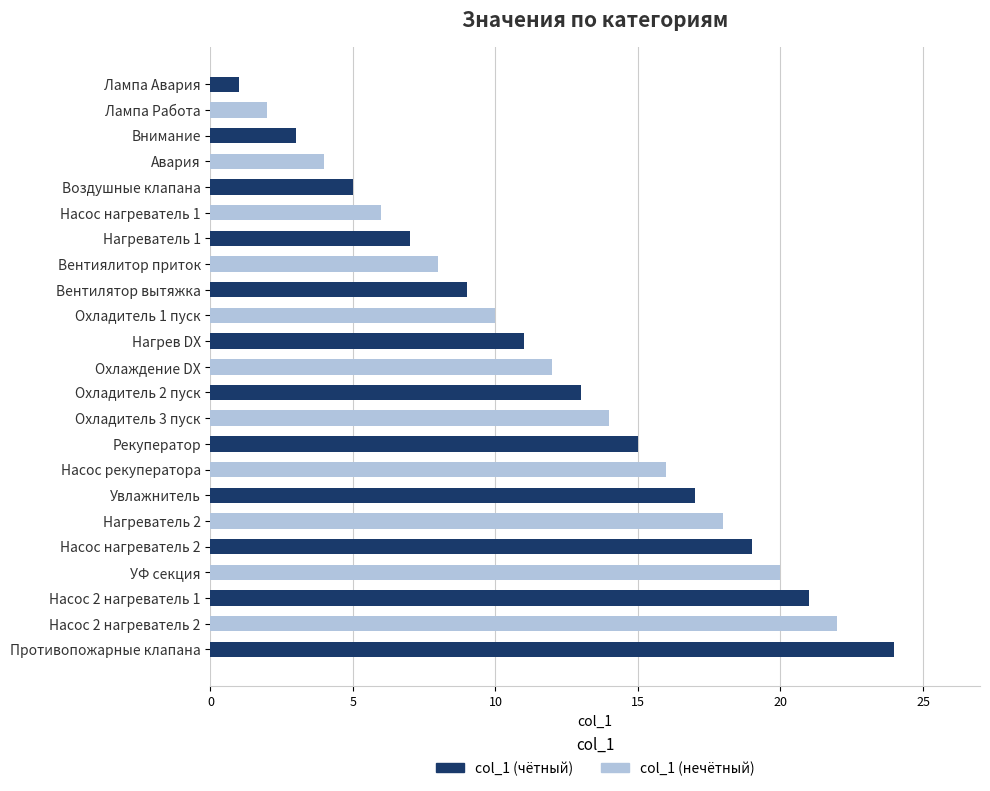

What is the smallest value displayed?

1